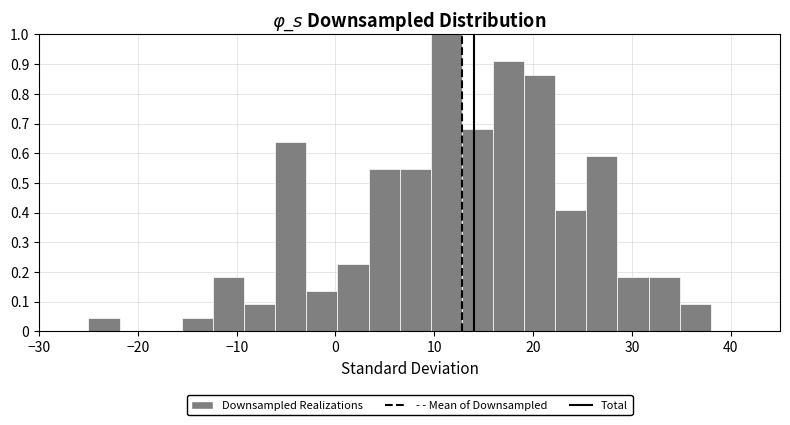

Read against the x-axis, roughly where is the centre of the tallest bar?

11